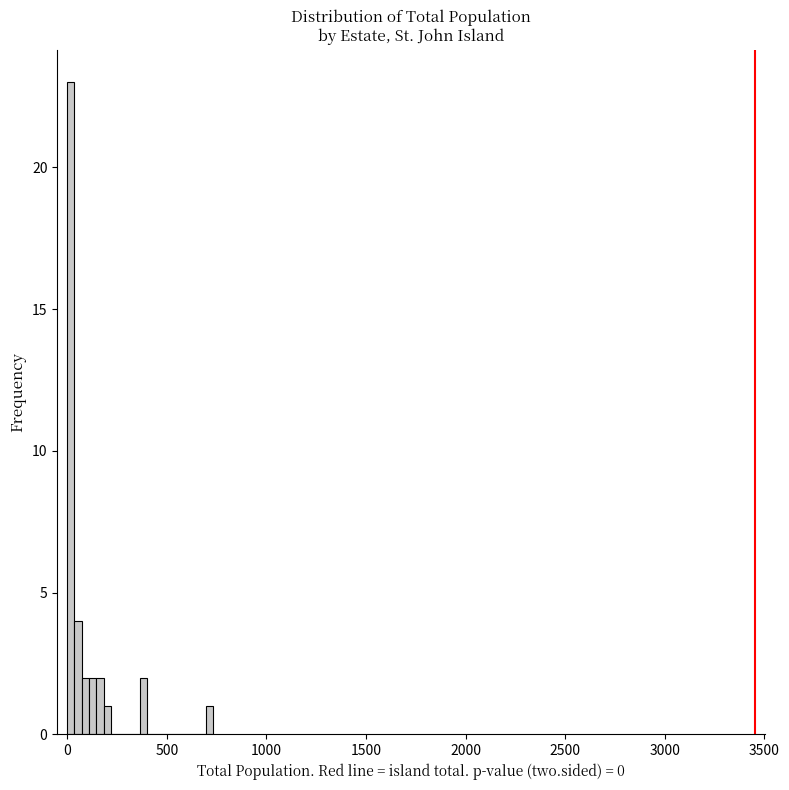

Read against the x-axis, roughly where is the centre of the tallest bar?

0